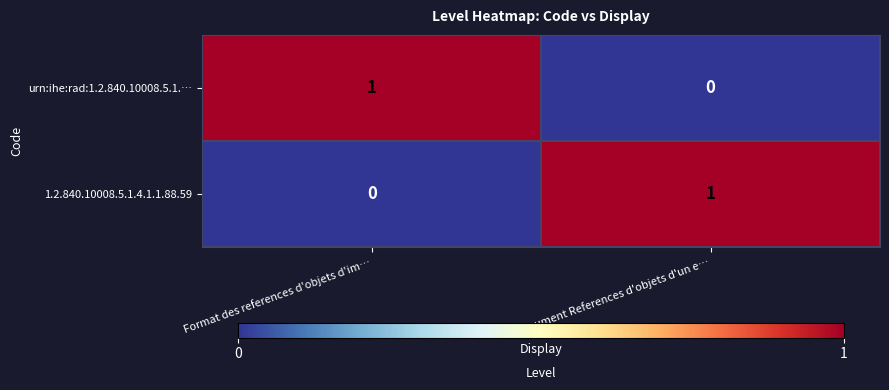

Rank the series at Document References d'objets d'un e… from highest to lowest value.

1.2.840.10008.5.1.4.1.1.88.59, urn:ihe:rad:1.2.840.10008.5.1.…